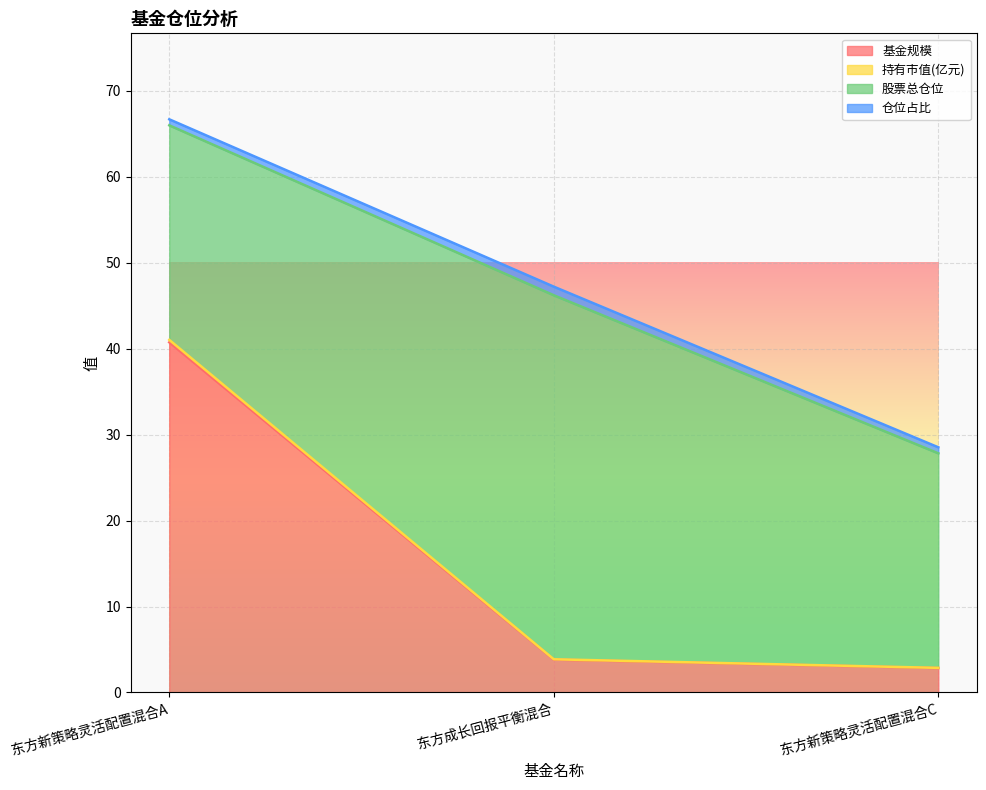

True or false: 基金规模 has a value of 2.8 at 东方新策略灵活配置混合C.

True